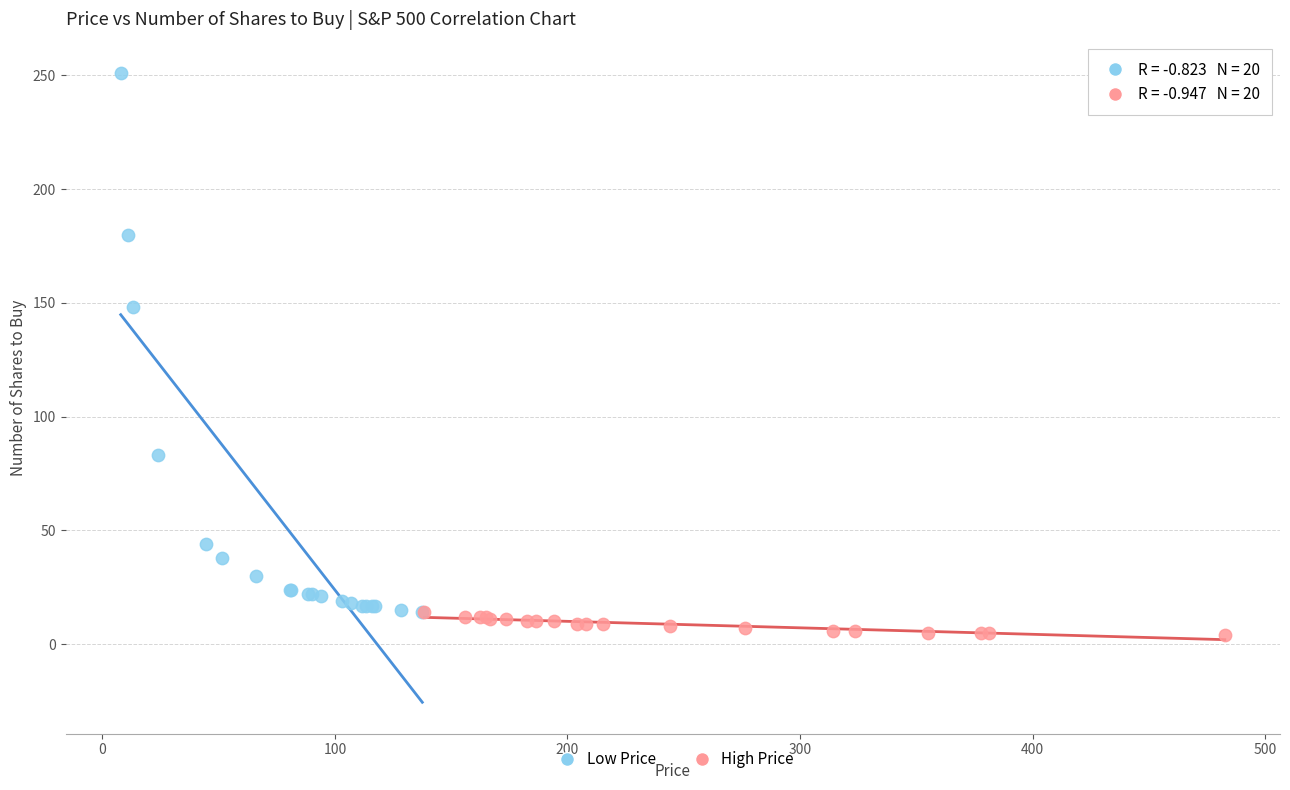

Which series reaches the maximum Y coordinate?

Low Price